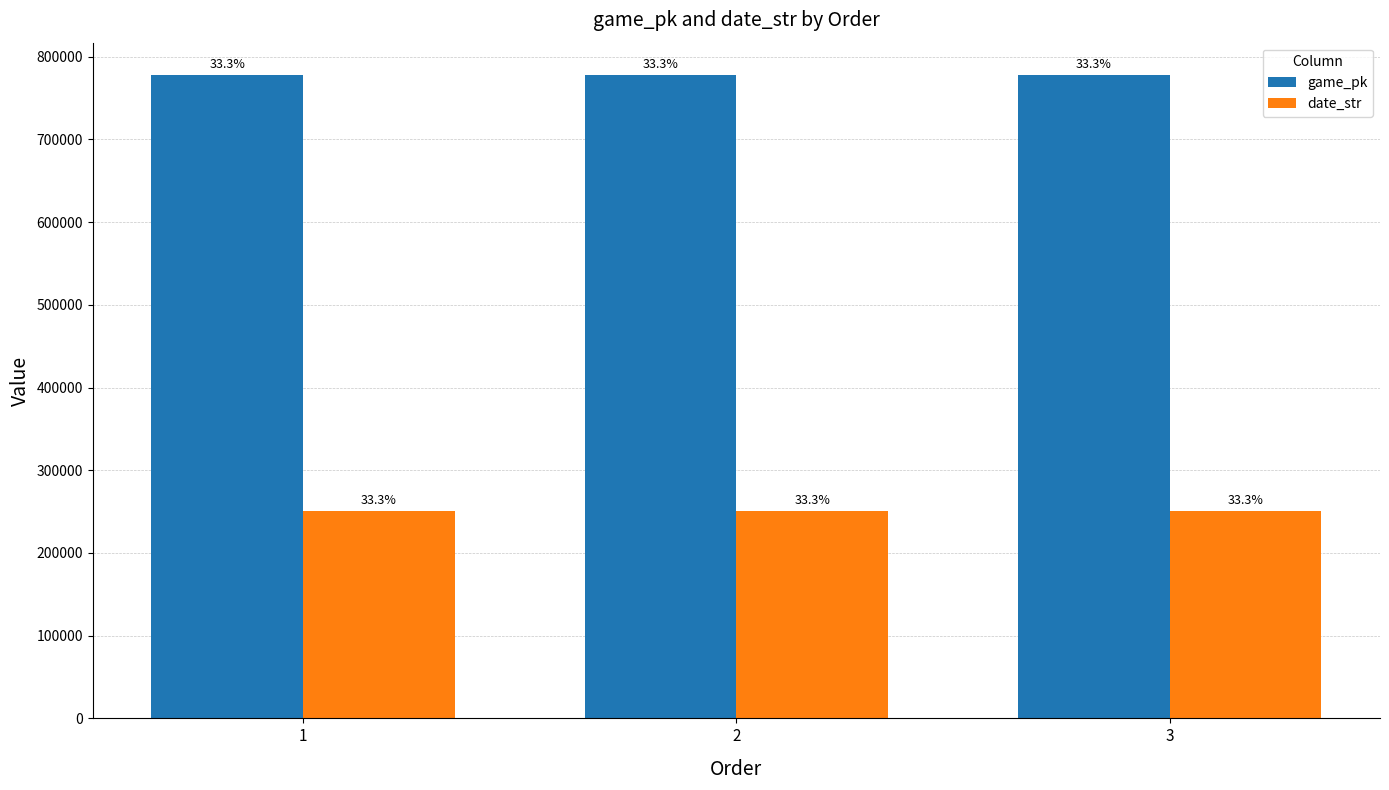

At which label does date_str first exceed 250505?

1